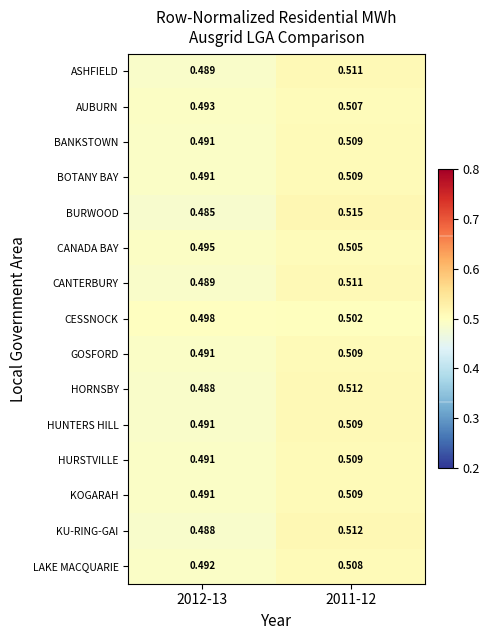

Which series has the largest range (max minus min)?

BURWOOD